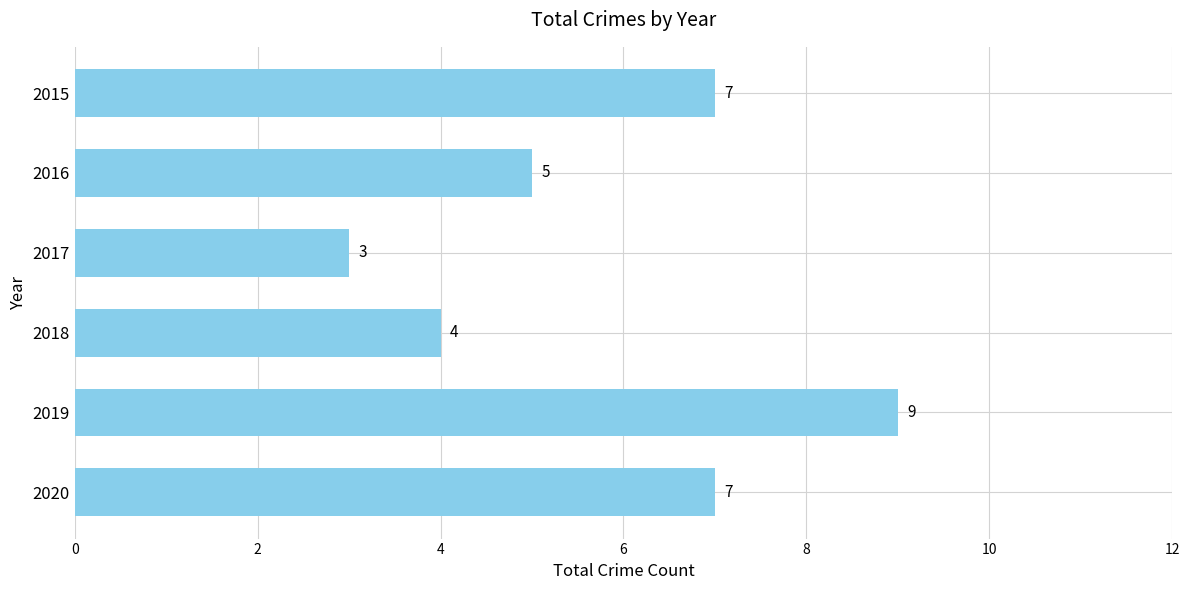

How many values are between 4 and 7?

4